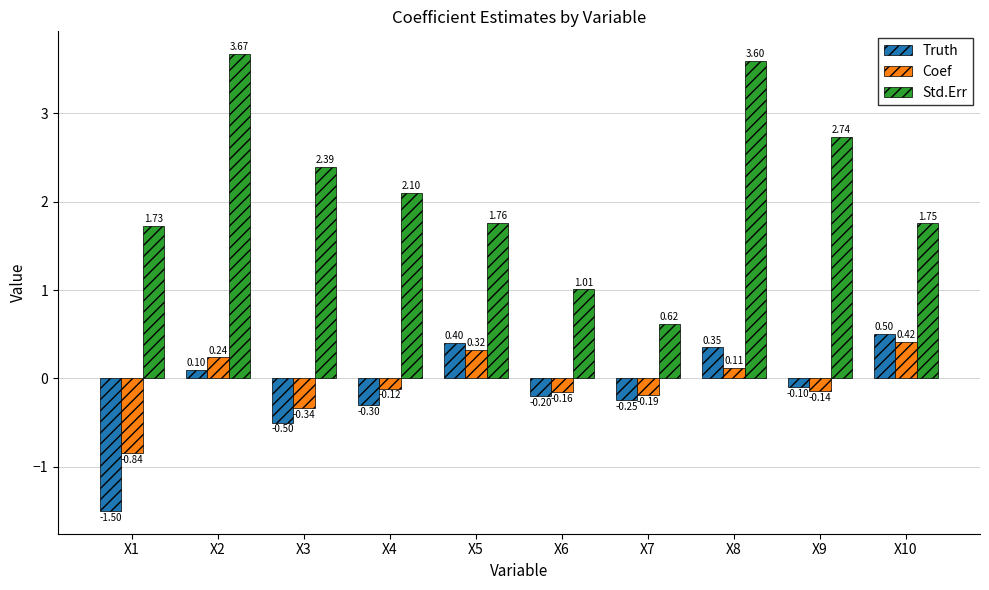

At how many categories does at least one series exceed 3?

2